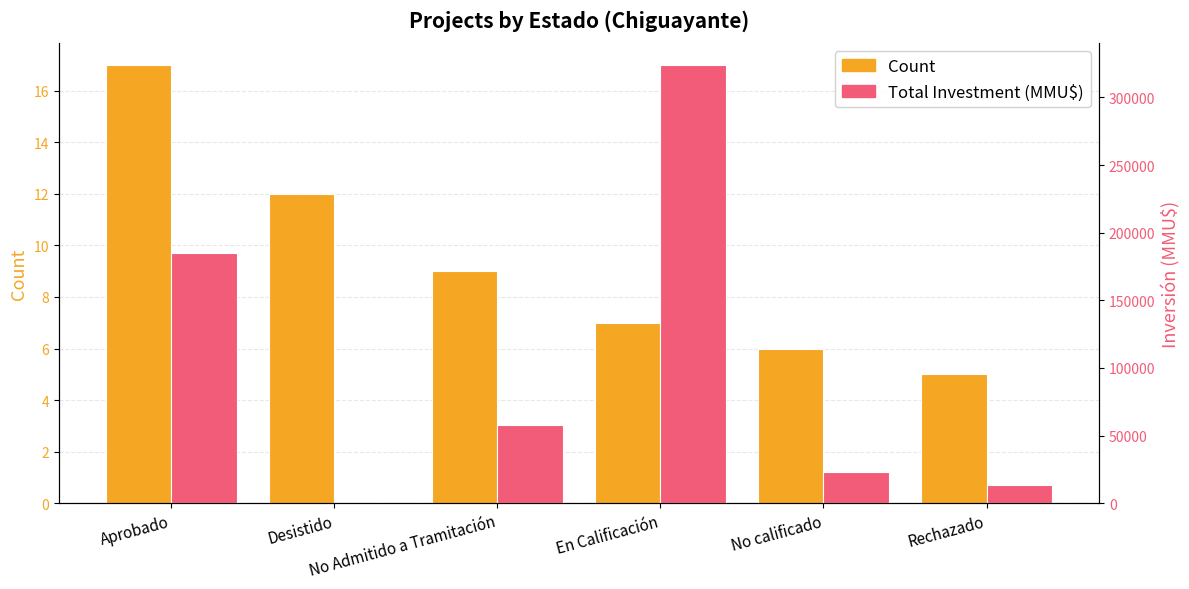

What is the difference between the highest and lowest values at No Admitido a Tramitación?

57694